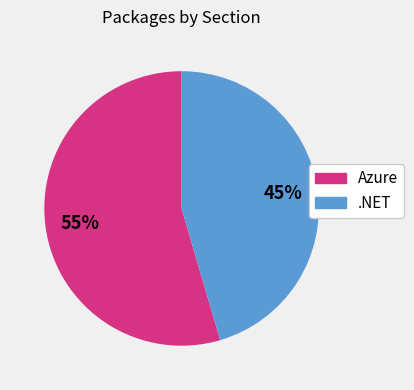

How many segments does this pie chart have?

2